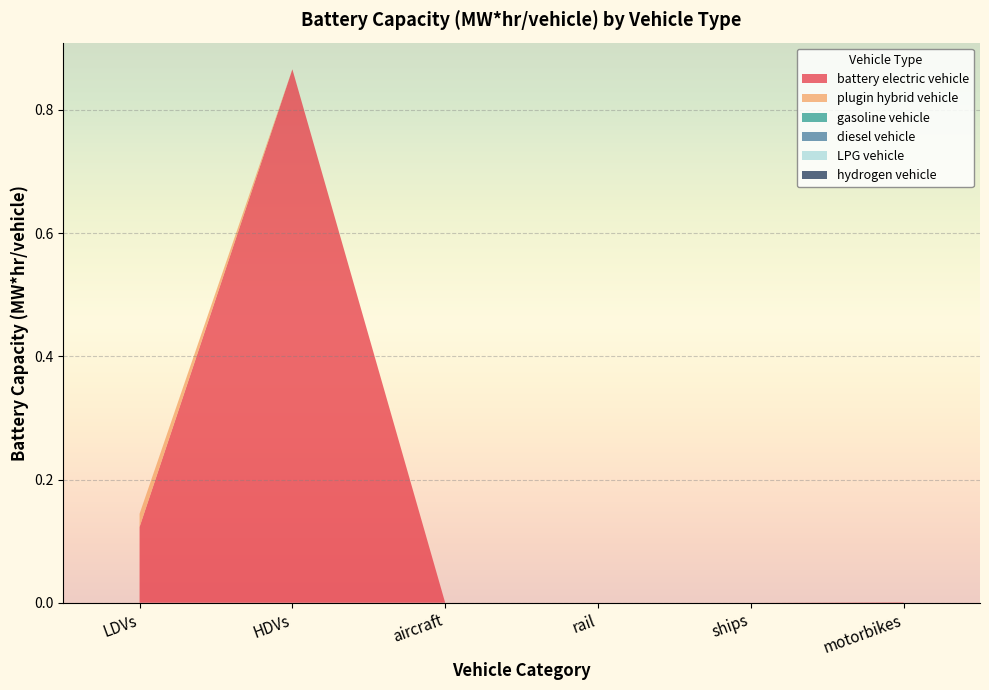

Reading left to right, extract all data points from this chart.

battery electric vehicle: LDVs=0.1	HDVs=0.9	aircraft=0.0	rail=0.0	ships=0.0	motorbikes=0.0
plugin hybrid vehicle: LDVs=0.0	HDVs=0.0	aircraft=0.0	rail=0.0	ships=0.0	motorbikes=0.0
gasoline vehicle: LDVs=0.0	HDVs=0.0	aircraft=0.0	rail=0.0	ships=0.0	motorbikes=0.0
diesel vehicle: LDVs=0.0	HDVs=0.0	aircraft=0.0	rail=0.0	ships=0.0	motorbikes=0.0
LPG vehicle: LDVs=0.0	HDVs=0.0	aircraft=0.0	rail=0.0	ships=0.0	motorbikes=0.0
hydrogen vehicle: LDVs=0.0	HDVs=0.0	aircraft=0.0	rail=0.0	ships=0.0	motorbikes=0.0